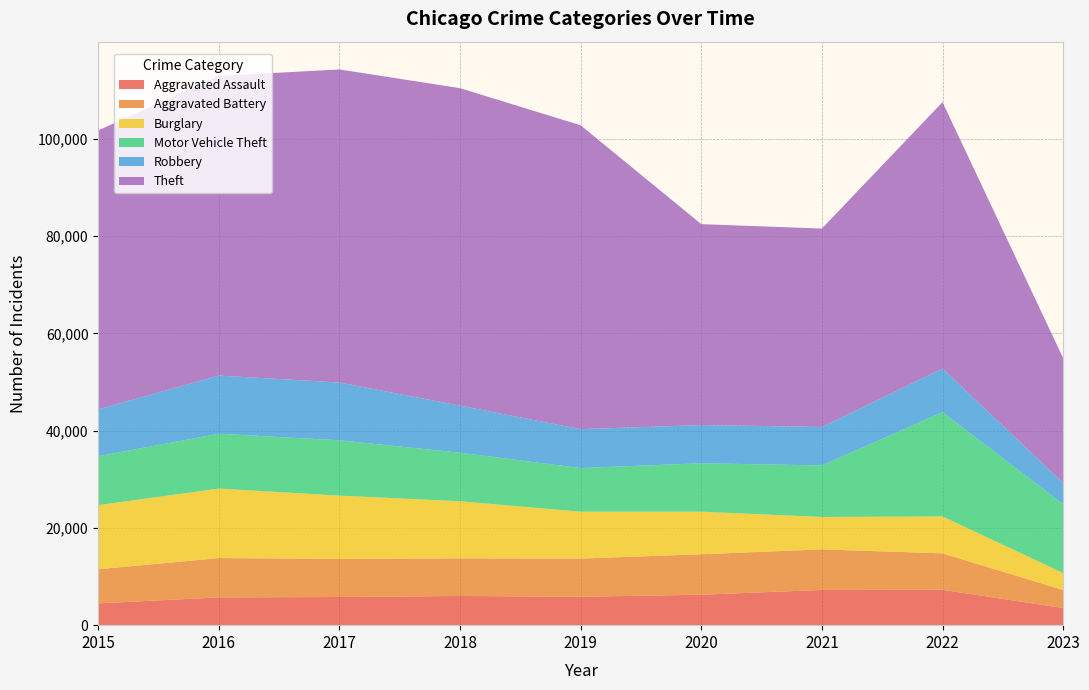

Reading left to right, what are all the values shown in this chart?

Aggravated Assault: 4480	5712	5793	6001	5841	6263	7243	7277	3526
Aggravated Battery: 7018	8085	7845	7734	7857	8319	8346	7487	3710
Burglary: 13184	14289	13001	11746	9638	8757	6659	7592	3492
Motor Vehicle Theft: 10068	11286	11380	9985	8977	9959	10601	21447	14166
Robbery: 9638	11960	11880	9680	7994	7855	7917	8965	4346
Theft: 57350	61621	64383	65286	62491	41320	40793	54796	25685